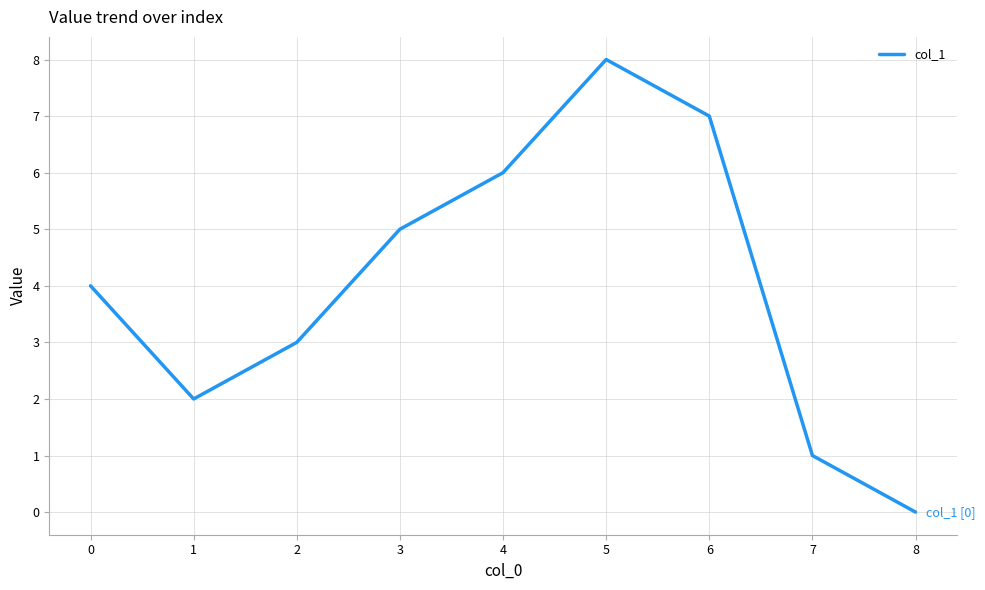

Is this an area chart (filled region under the line)?

No